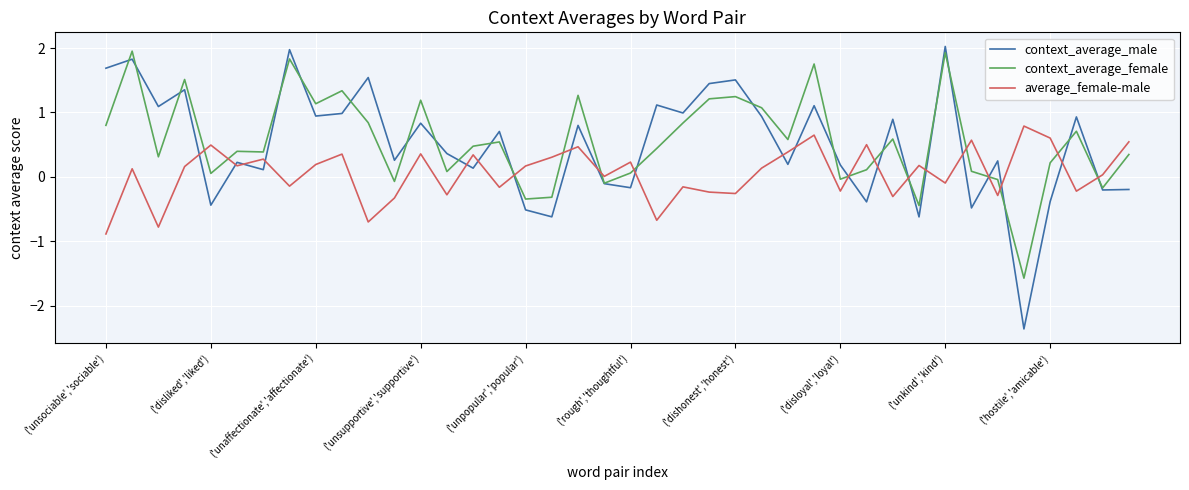

What is the minimum value shown in the chart?

-2.4